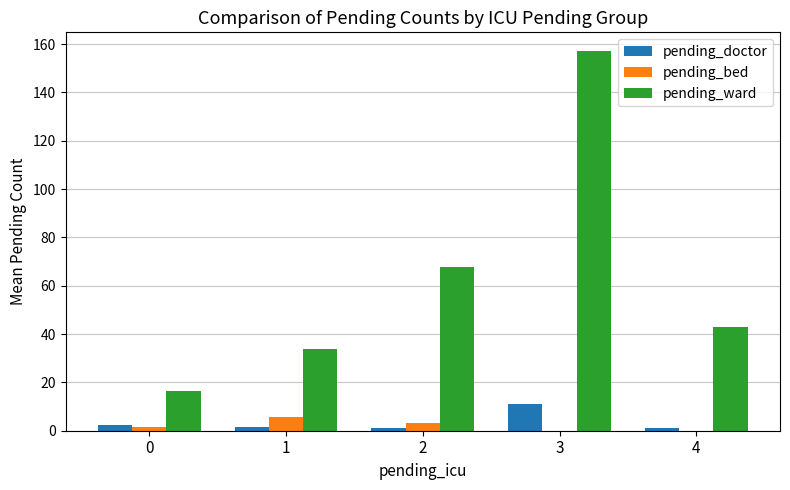

At which category is the sum across all series the highest?

3